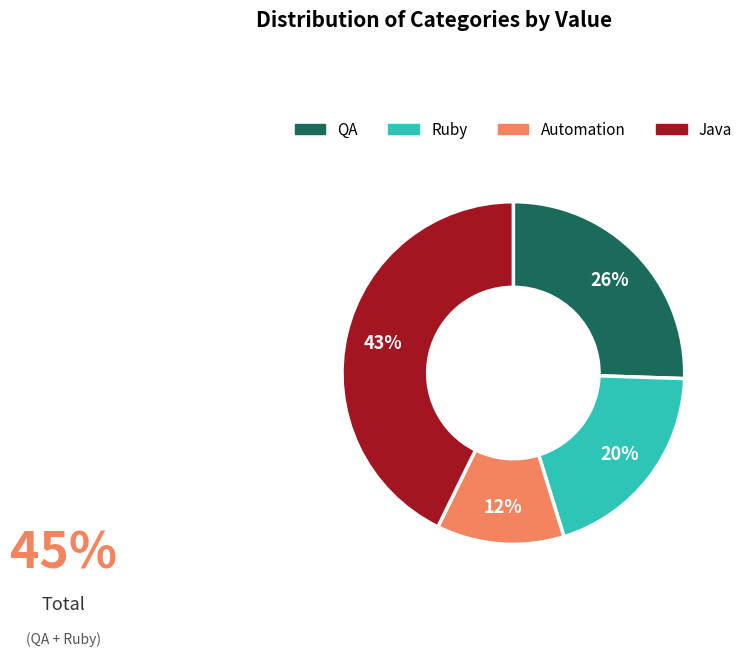

Is there any slice that represents more than half of the pie?

No